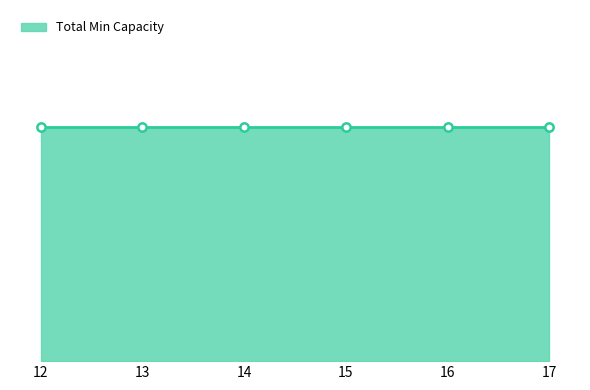

True or false: Row 3 has more than 2 interior local peaks.

False